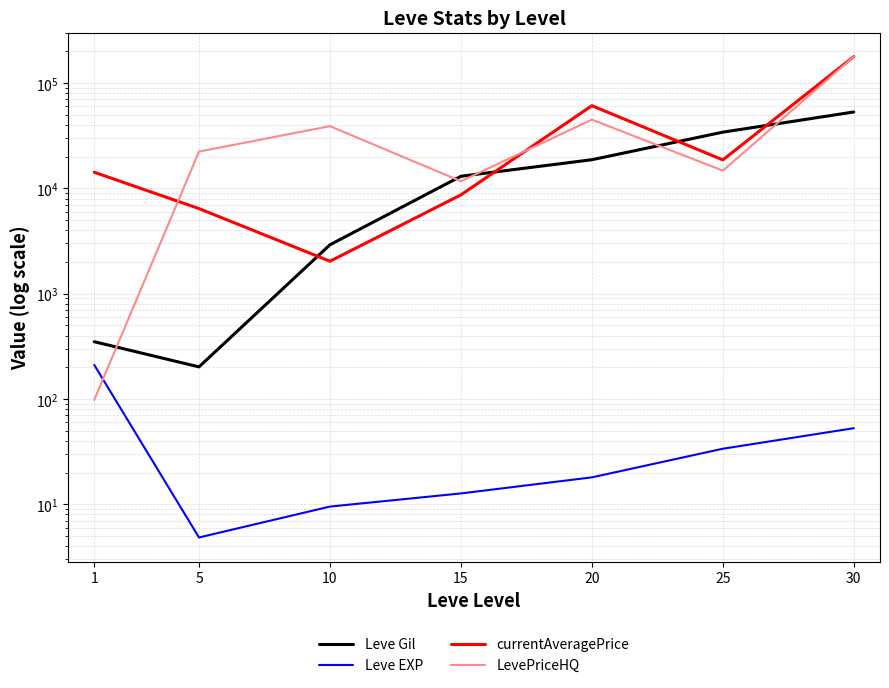

What is the difference between the Leve EXP values at 30 and 25?

19.1